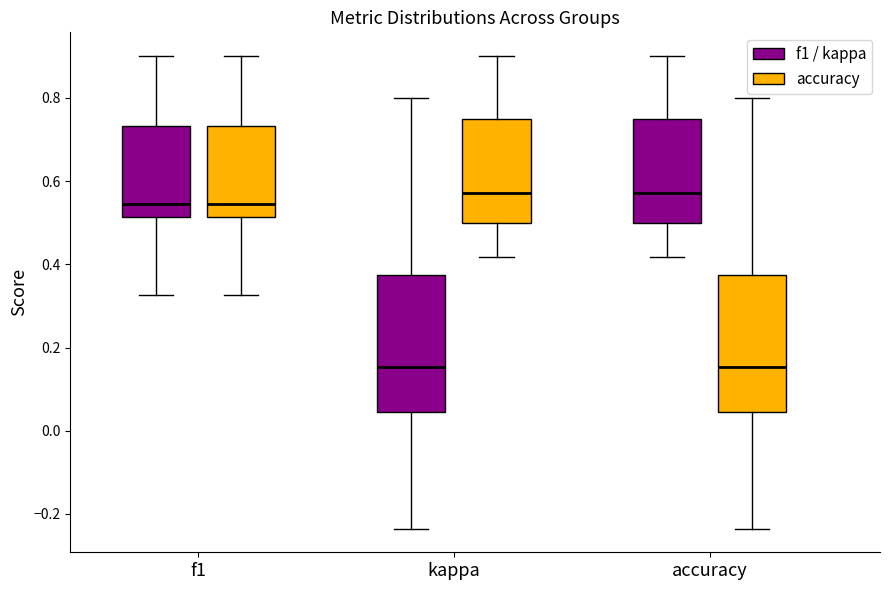

Reading left to right, read every box against the y-axis: the position of its median line, the range the box covers, and the ends of its whiskers. The values are not printed on the chart, so give them approximately, as read against the axis.

f1 (f1 / kappa): median 0.54, box 0.52 to 0.74, whiskers 0.32 to 0.90
f1 (accuracy): median 0.54, box 0.52 to 0.74, whiskers 0.32 to 0.90
kappa (f1 / kappa): median 0.16, box 0.04 to 0.38, whiskers -0.24 to 0.80
kappa (accuracy): median 0.58, box 0.50 to 0.76, whiskers 0.42 to 0.90
accuracy (f1 / kappa): median 0.58, box 0.50 to 0.76, whiskers 0.42 to 0.90
accuracy (accuracy): median 0.16, box 0.04 to 0.38, whiskers -0.24 to 0.80